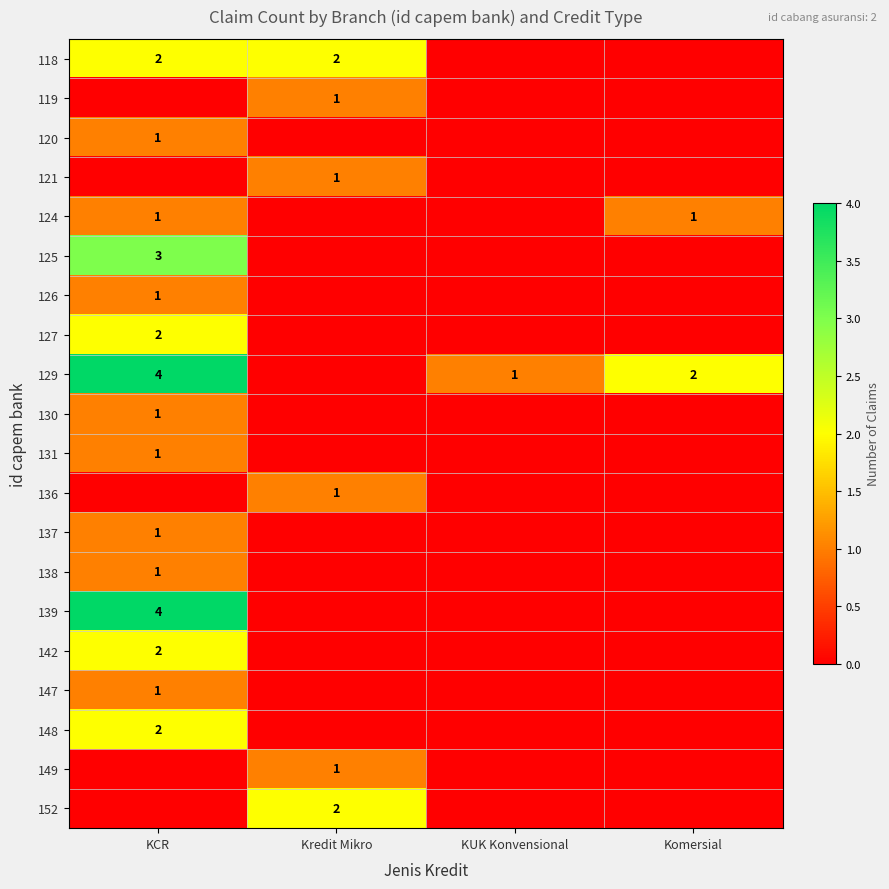

Is the value of 136 at Kredit Mikro greater than the value of 129 at Komersial?

No